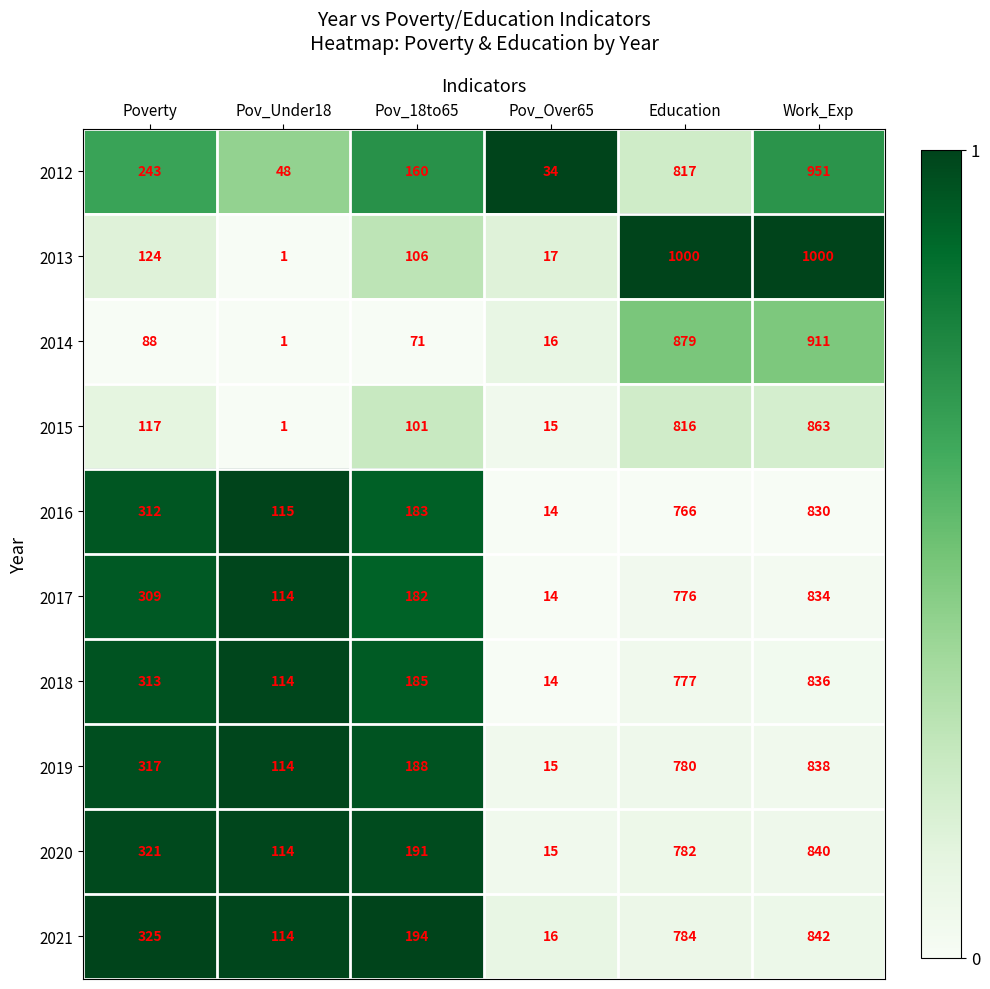

Rank the series at Education from highest to lowest value.

2013, 2014, 2012, 2015, 2021, 2020, 2019, 2018, 2017, 2016